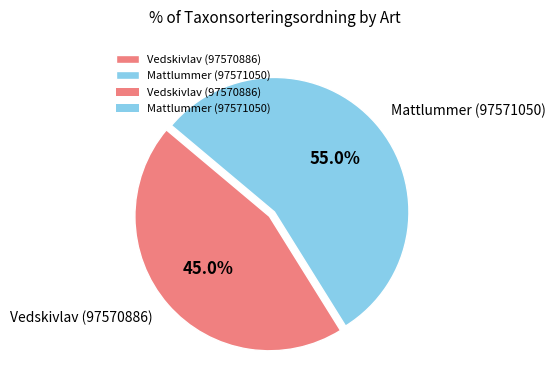

The Vedskivlav (97570886) slice represents 59% of the pie. True or false?

False